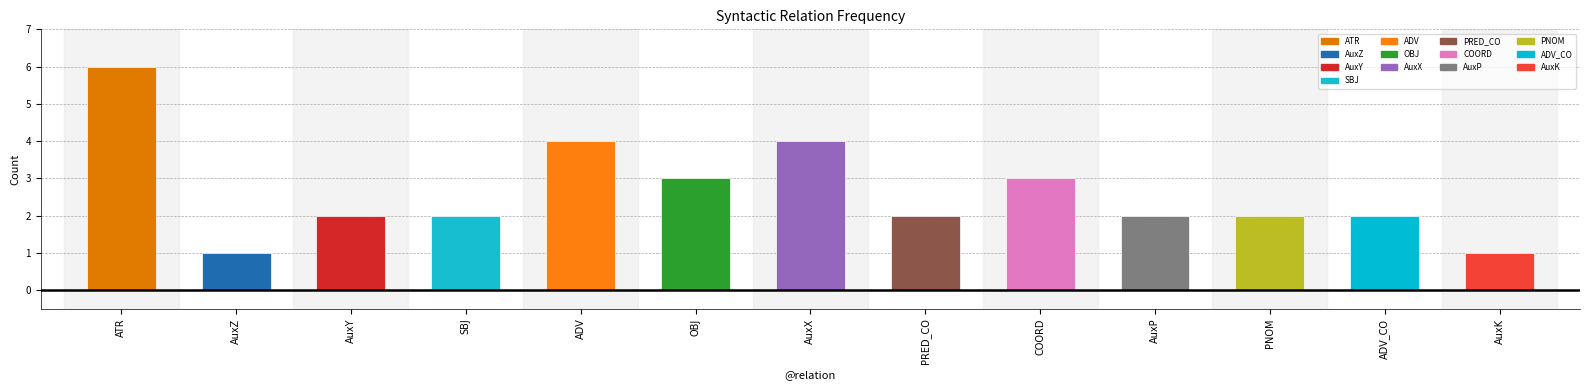

Is it true that the value at PRED_CO is 3?

False